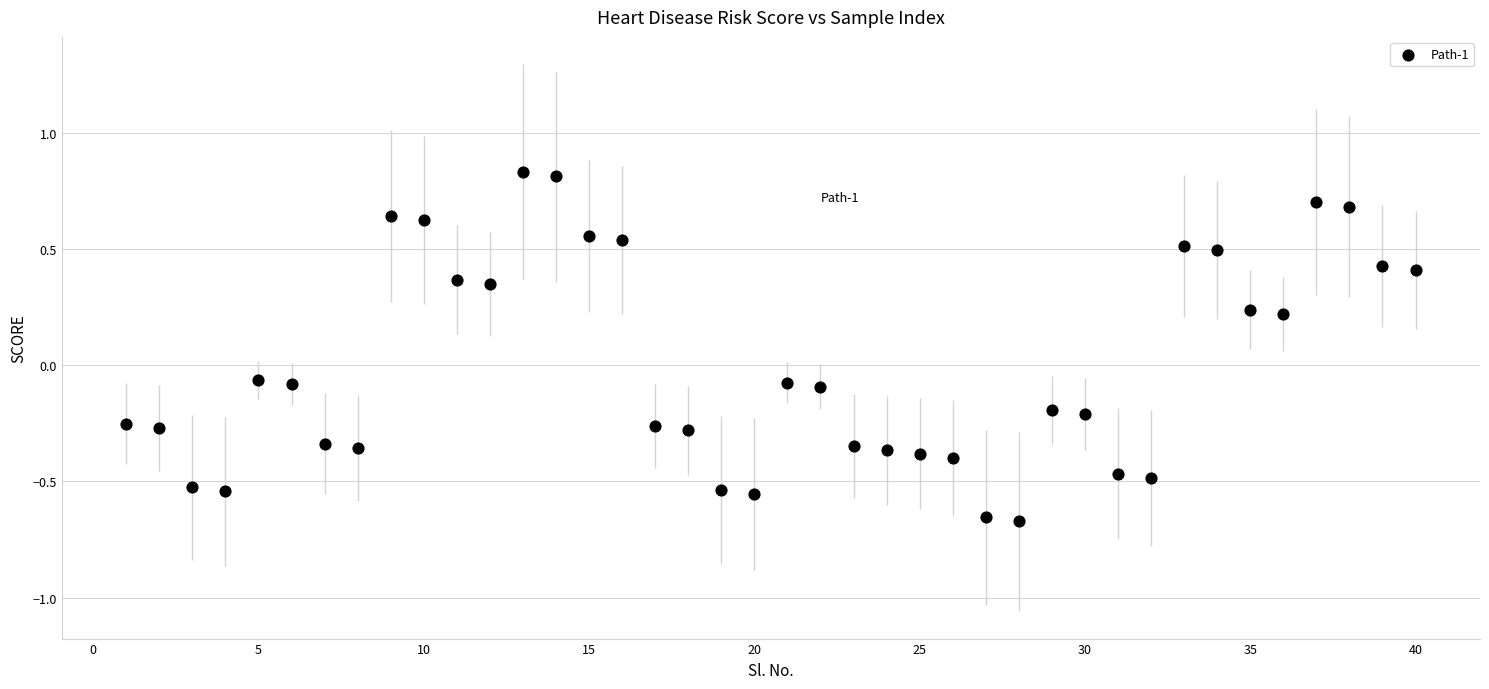

What is the range of X values (max minus min)?

39.0